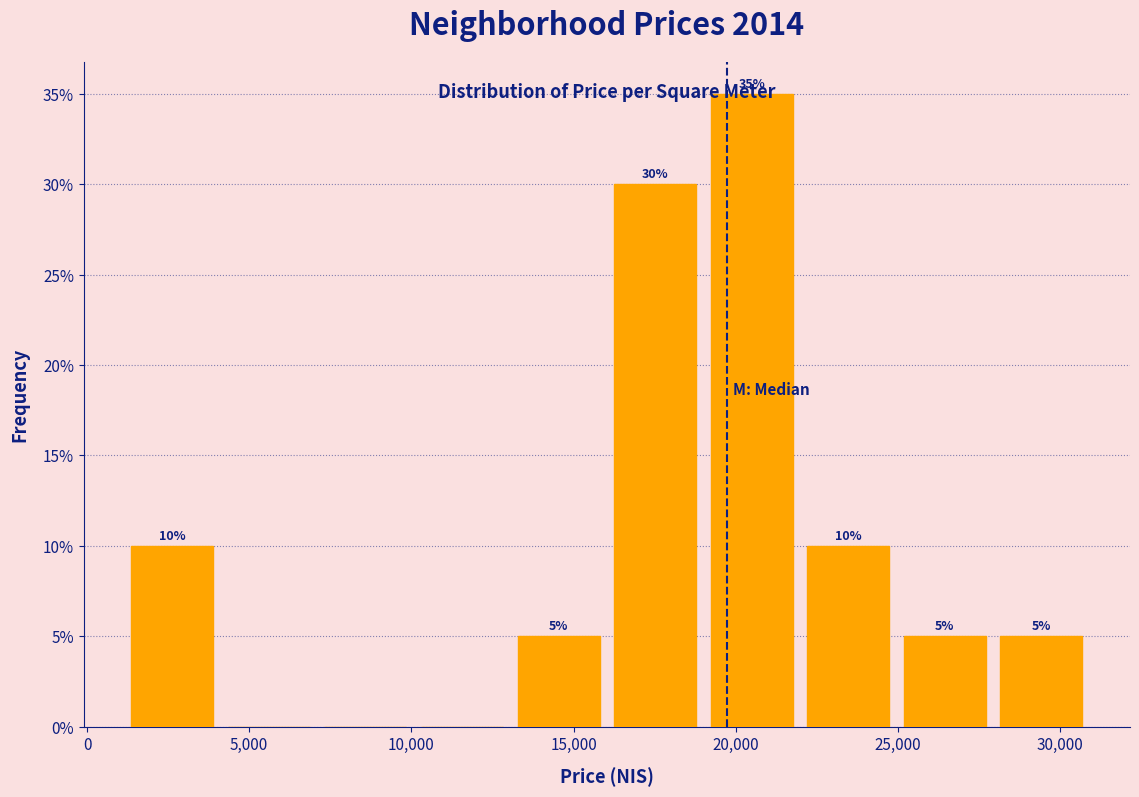

Which range on the x-axis has the tallest bar?

19000 to 22000